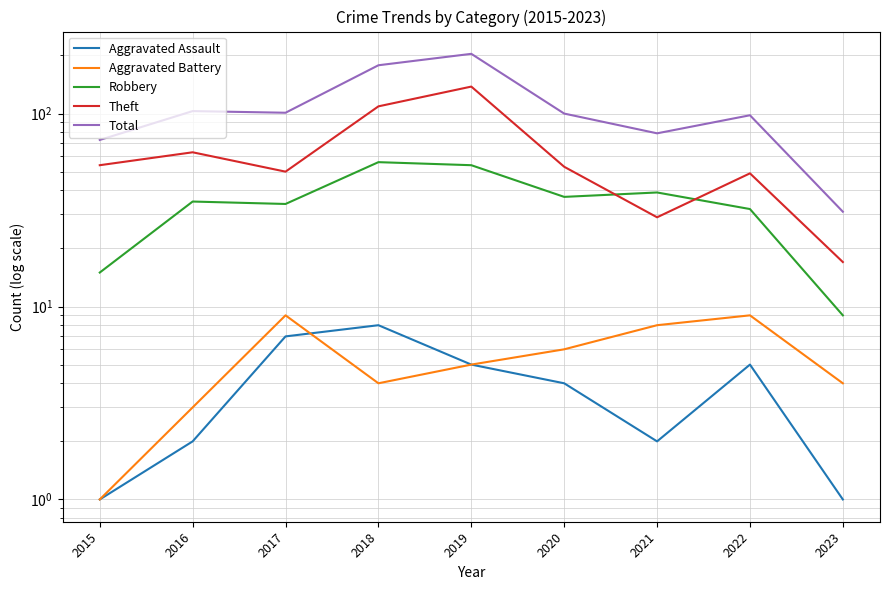

What value does the Theft series have at 2020, to the nearest 10?

50